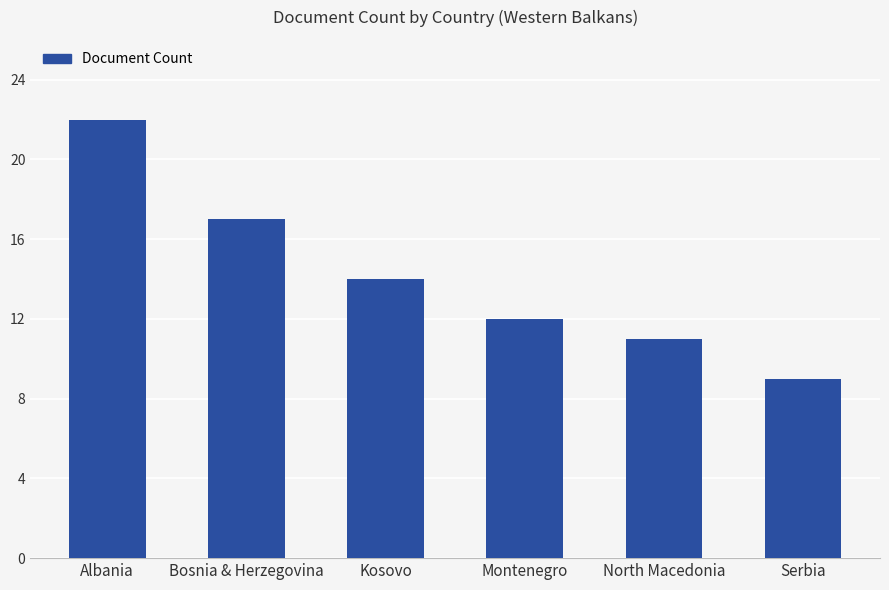

Reading left to right, extract all data points from this chart.

22	17	14	12	11	9